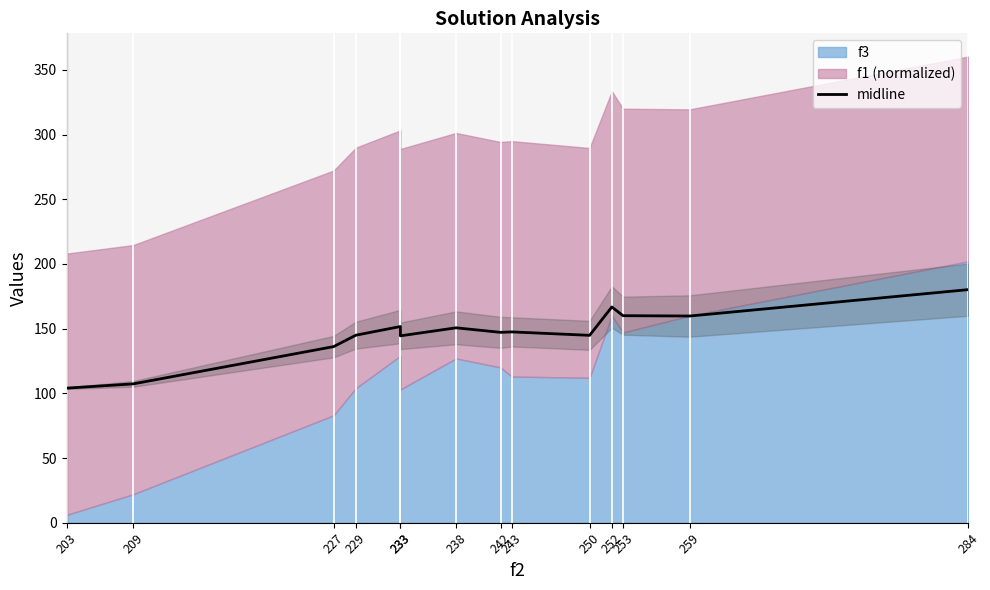

True or false: the data shows 151.6 at 233.

True